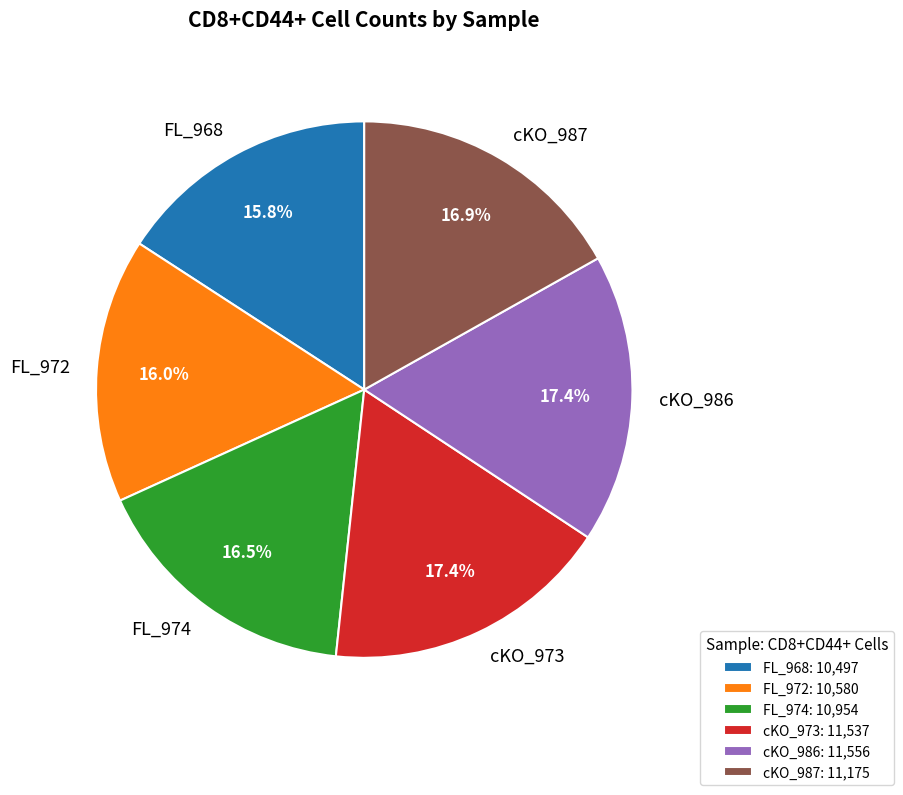

What percentage do cKO_973 and cKO_986 together represent?

34.8%